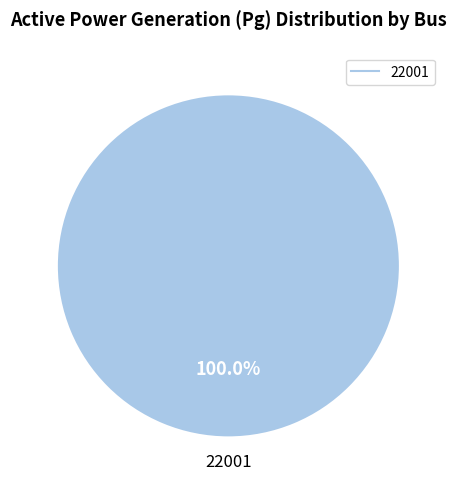

How many segments does this pie chart have?

1